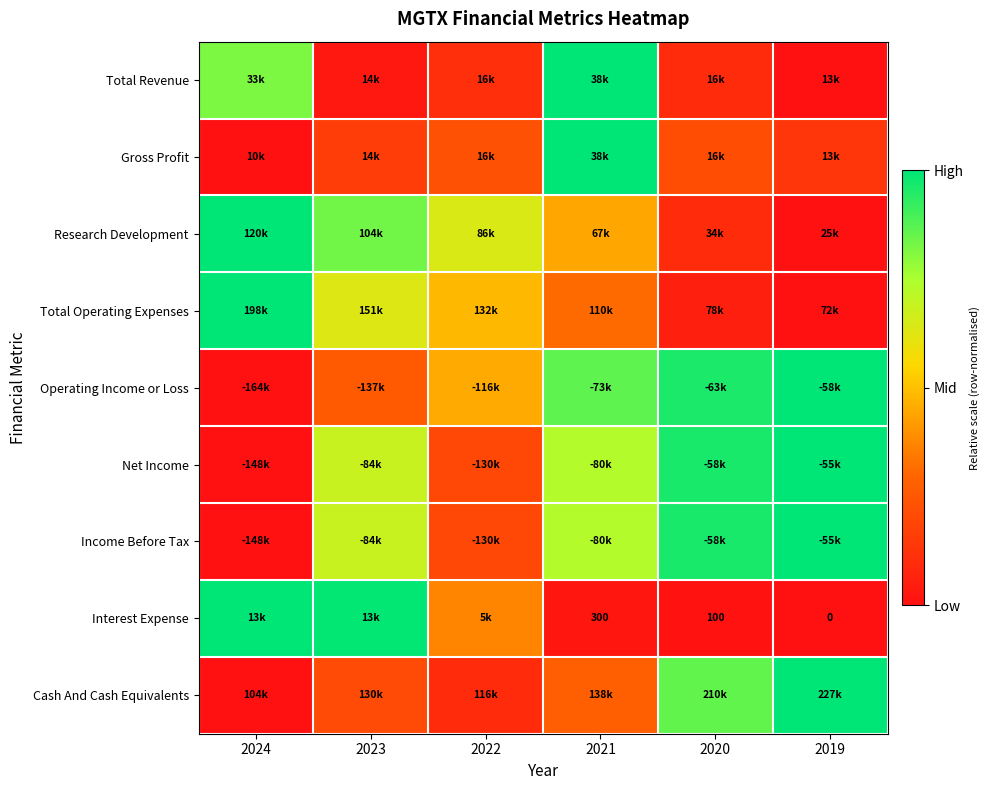

At how many categories does at least one series exceed 0?

6